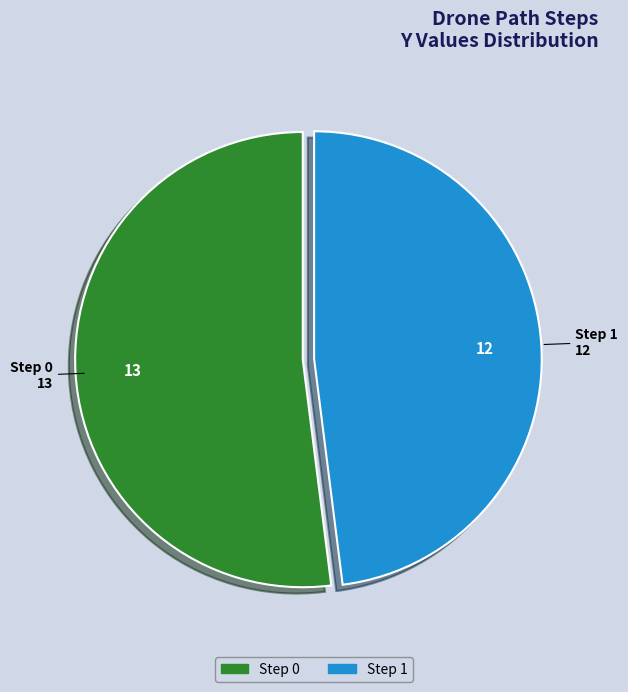

Rank the categories by value from lowest to highest.

Step 1, Step 0